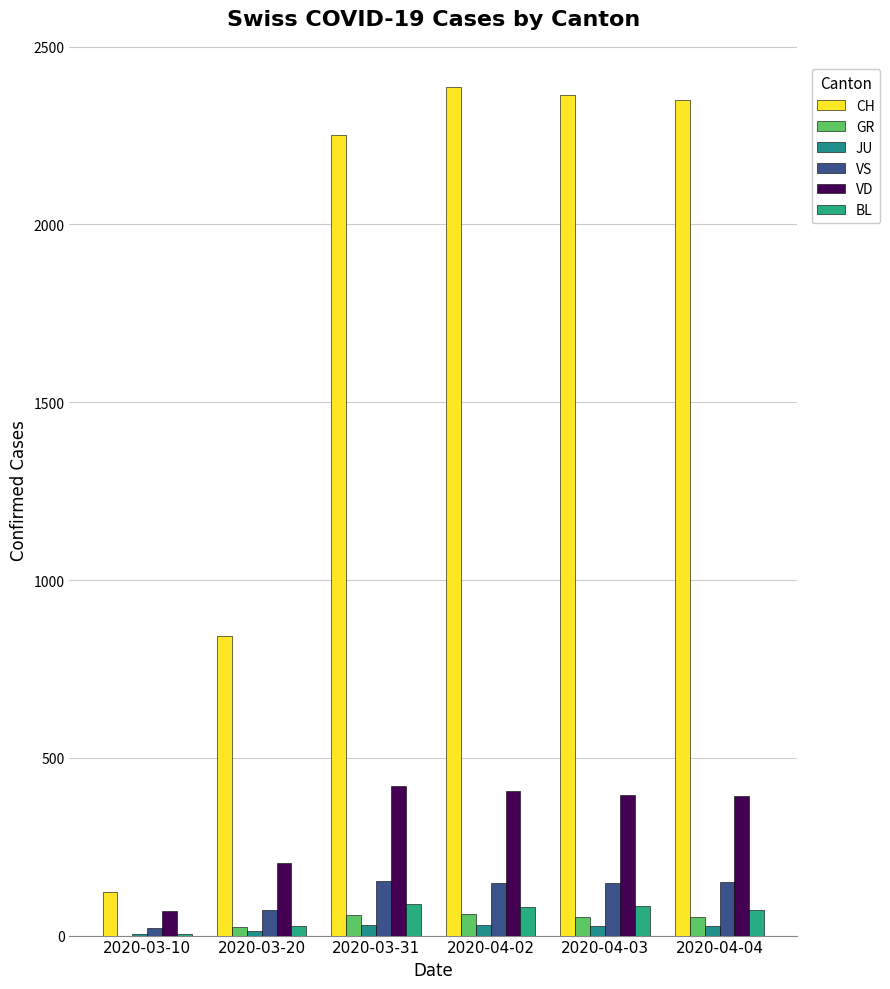

Which series changed the most between 2020-03-31 and 2020-04-04?

CH